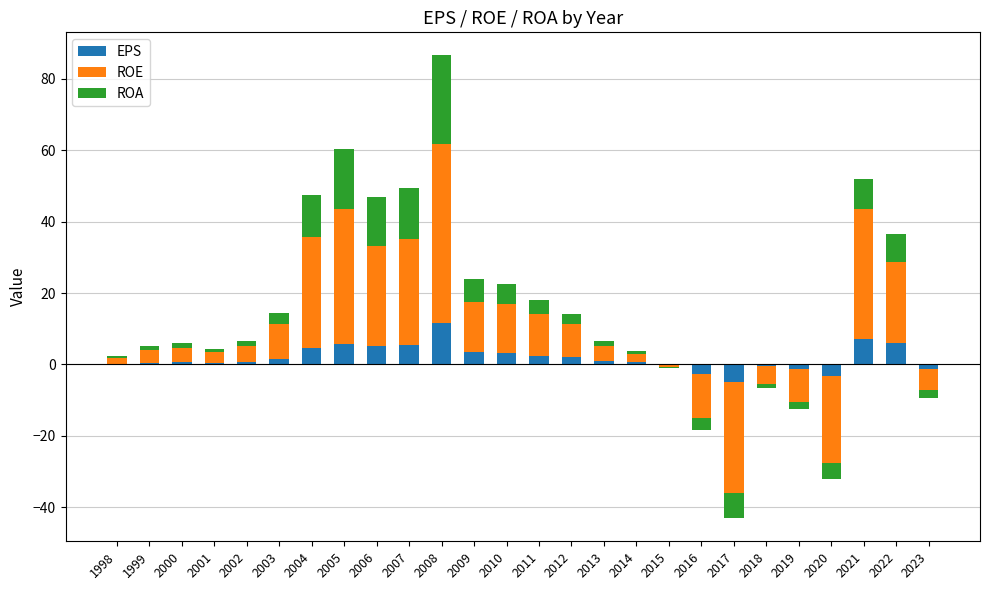

Rank the series by their maximum value, from highest to lowest.

ROE, ROA, EPS